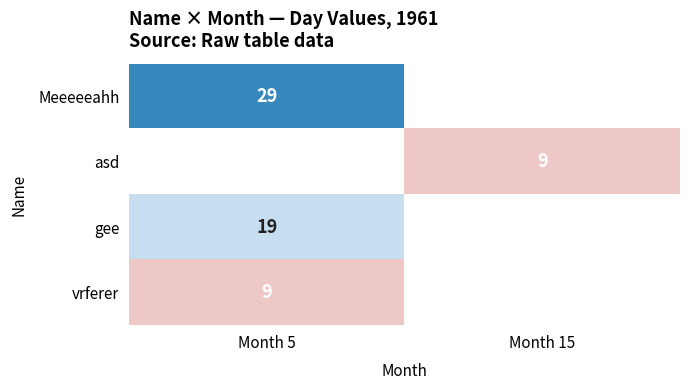

Is it true that vrferer equals 9 at Month 5?

True